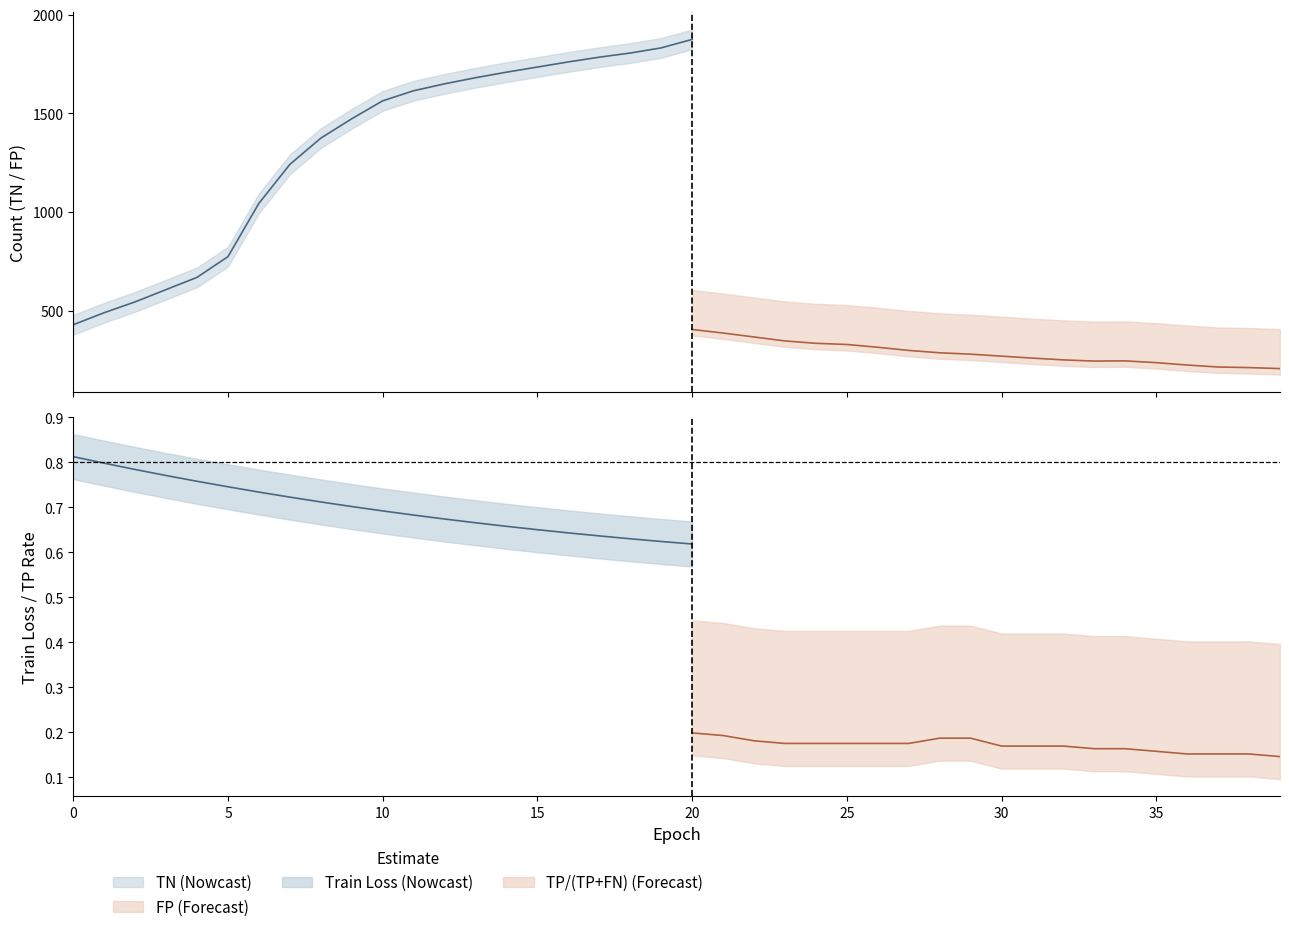

Is this an area chart (filled region under the line)?

No